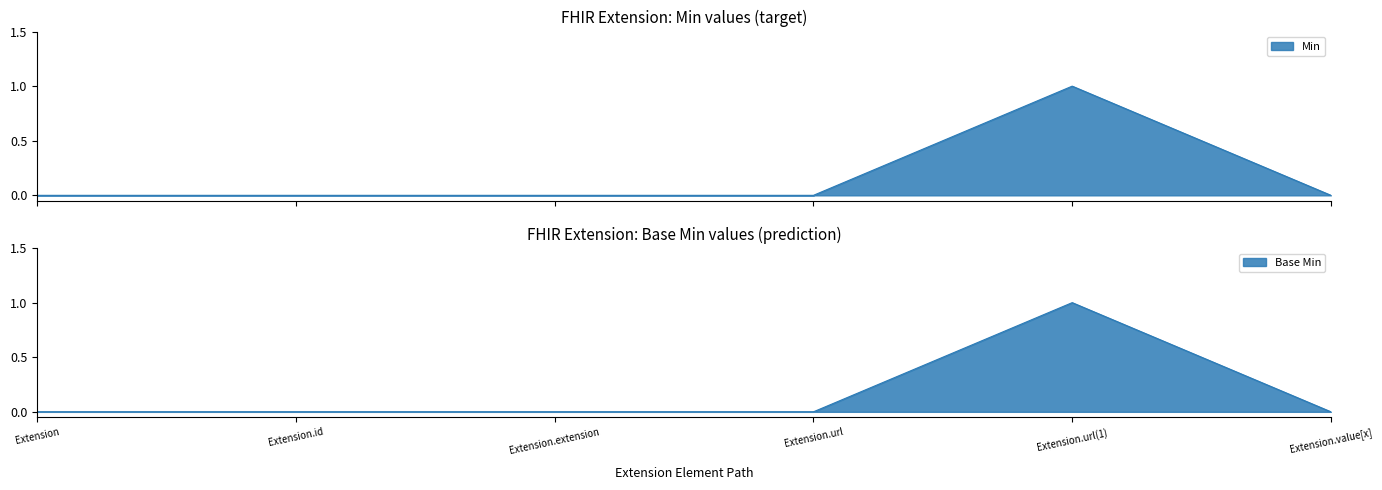

Which series has the largest range (max minus min)?

Min